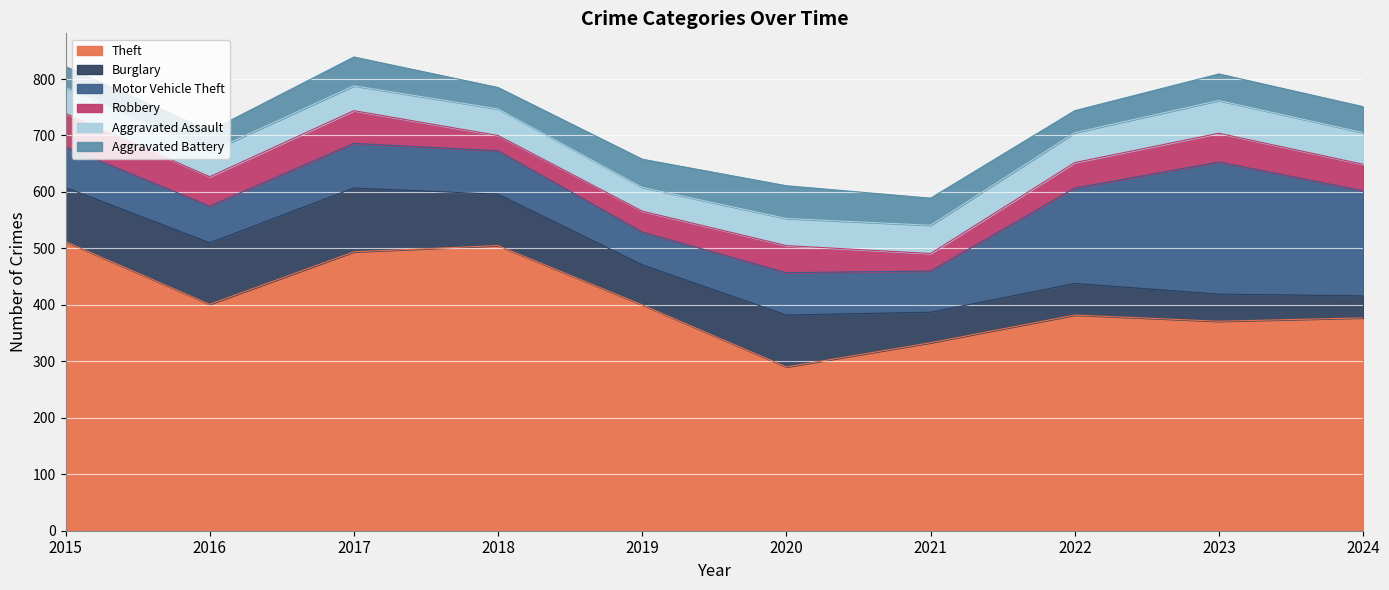

What is the difference between the Motor Vehicle Theft values at 2020 and 2023?

159